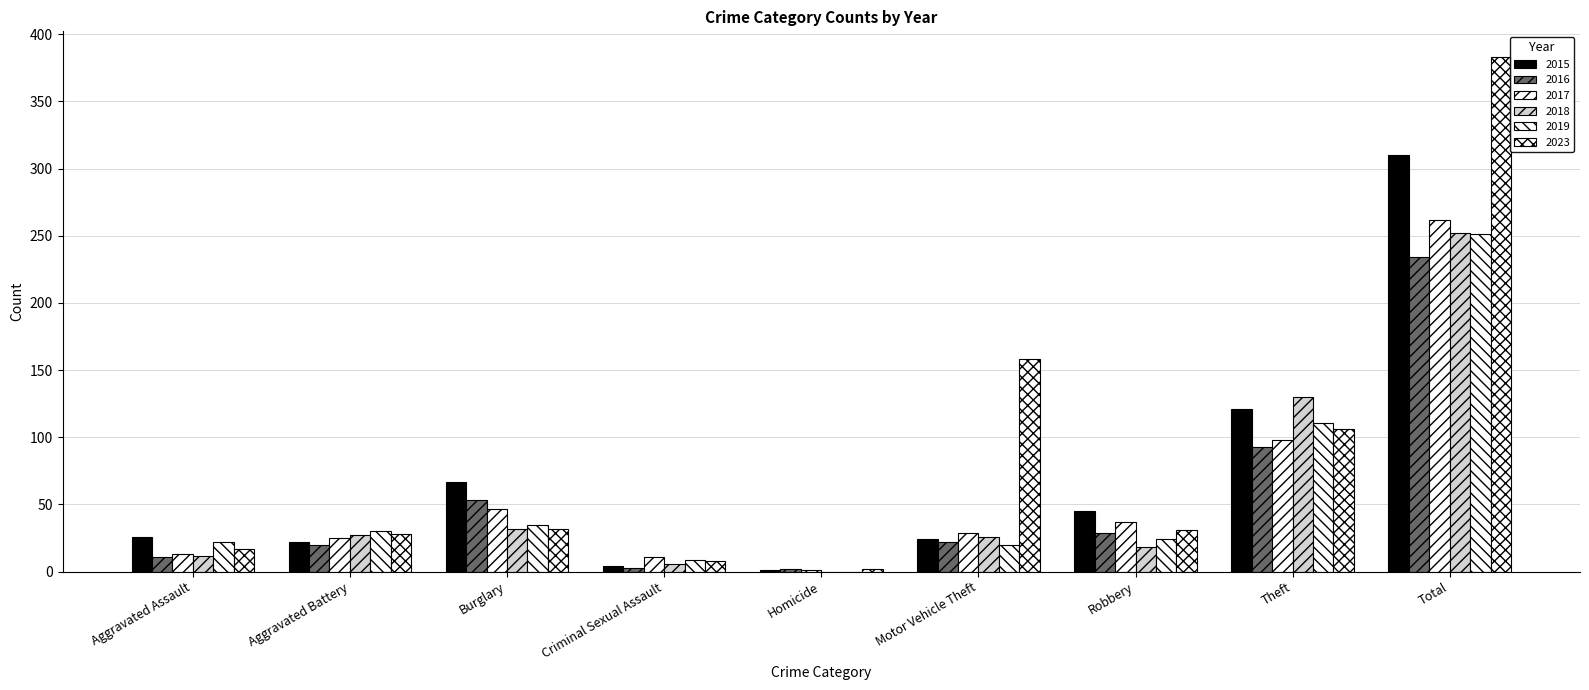

What is the average value of the 2015 series?

69